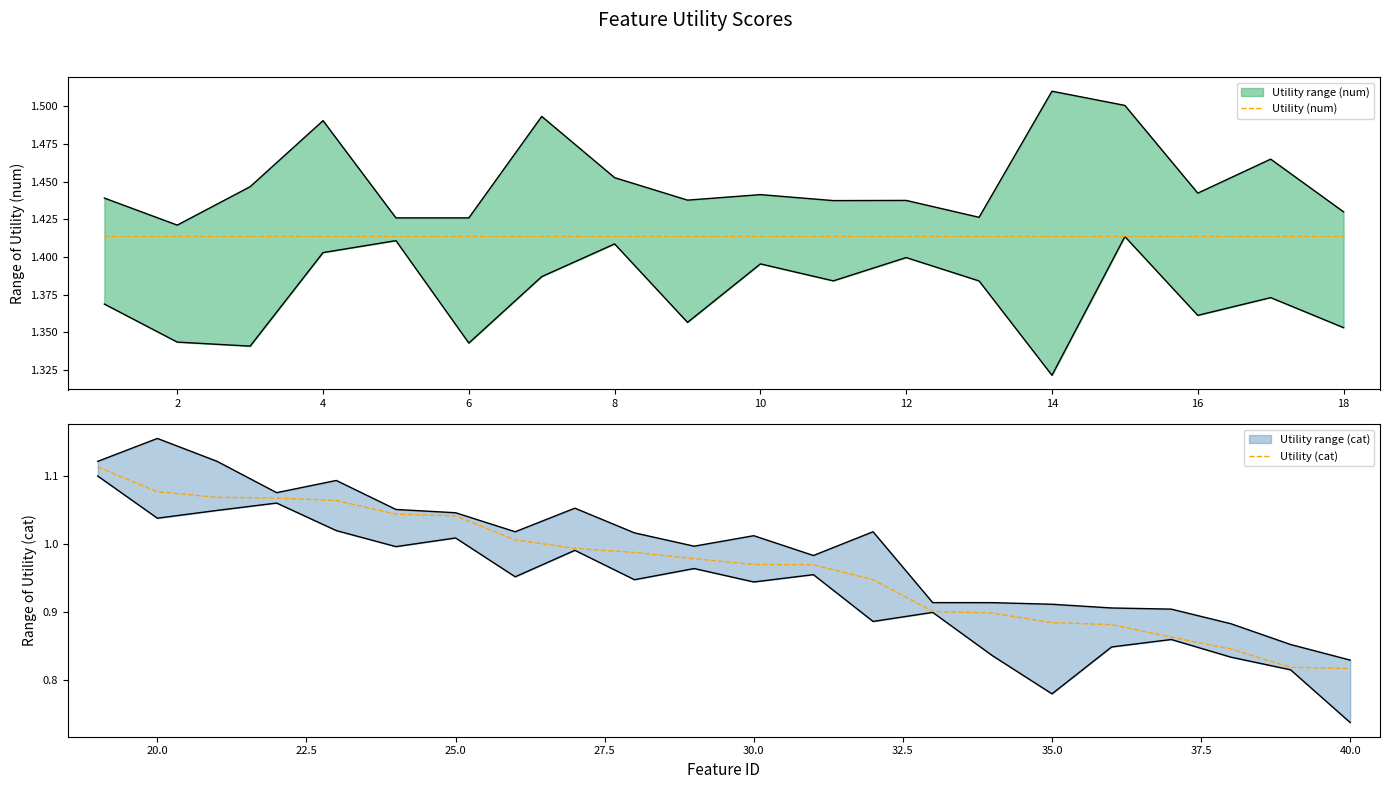

At which category does the chart reach its peak across all series?

1